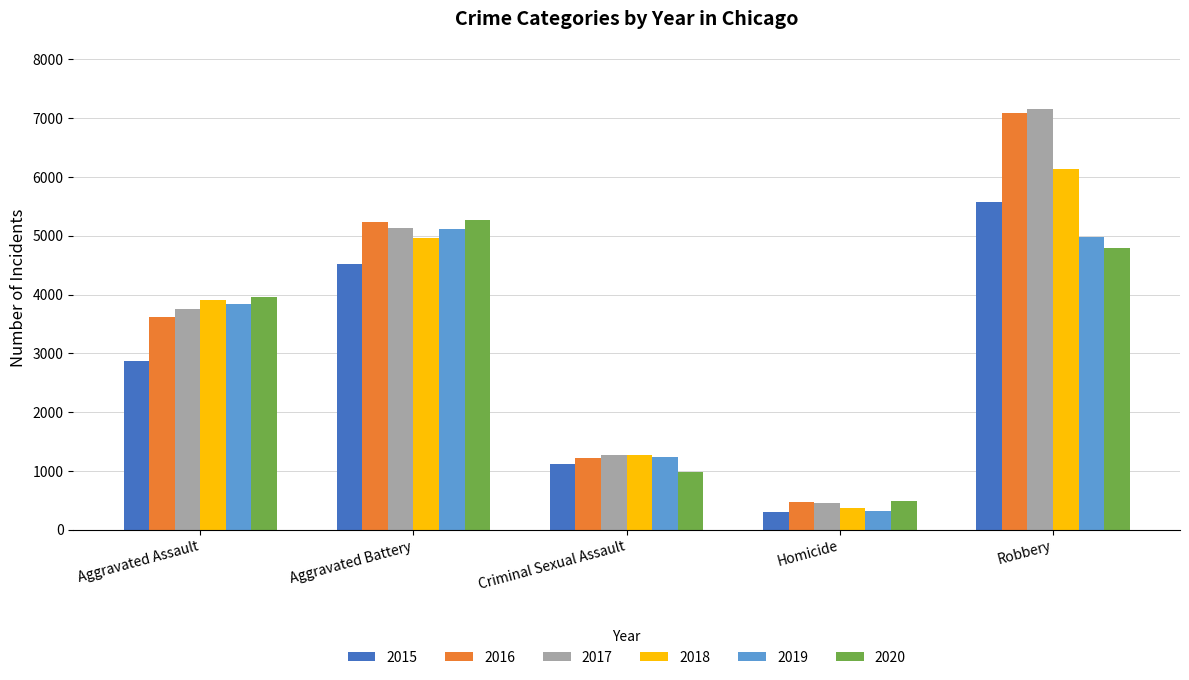

What is the highest value of the 2017 series?

7159